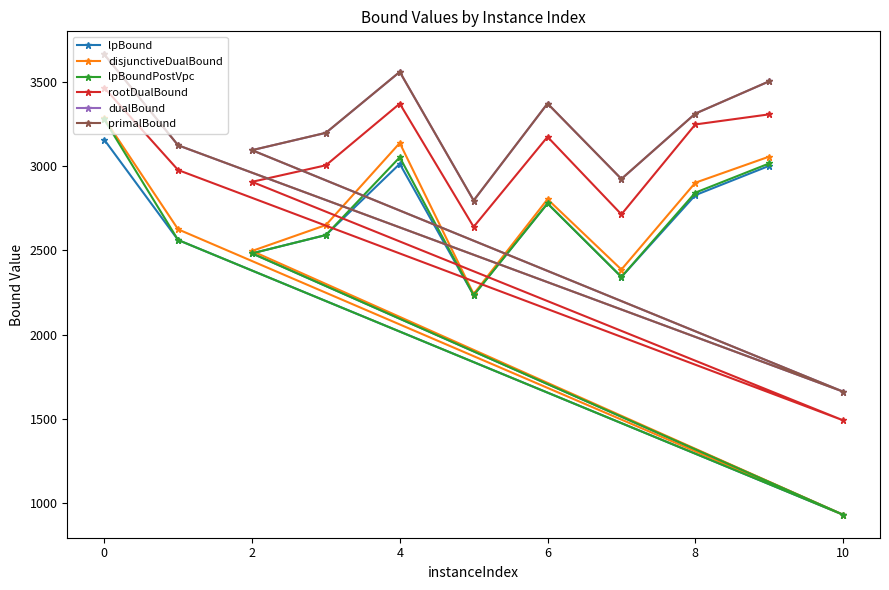

The lpBoundPostVpc series shows 2842.6 at 8. True or false?

True